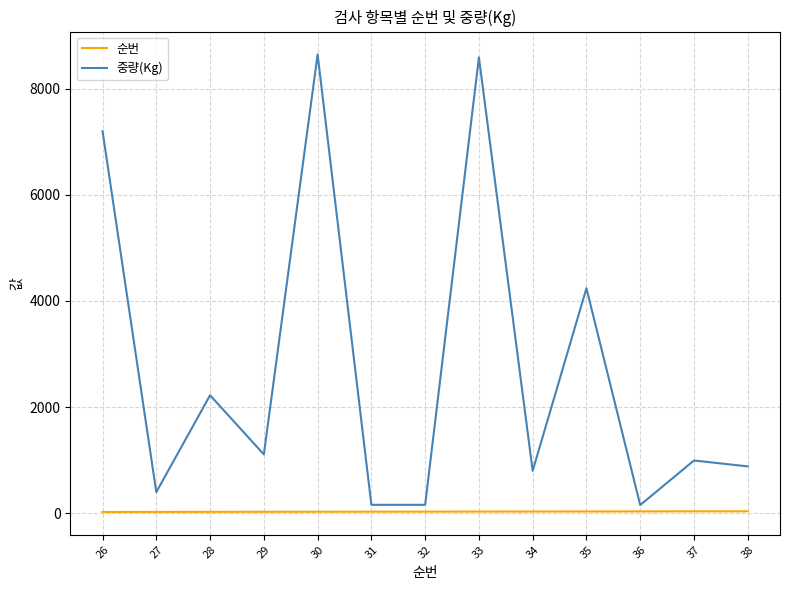

What is the total value across all series at 30?

8675